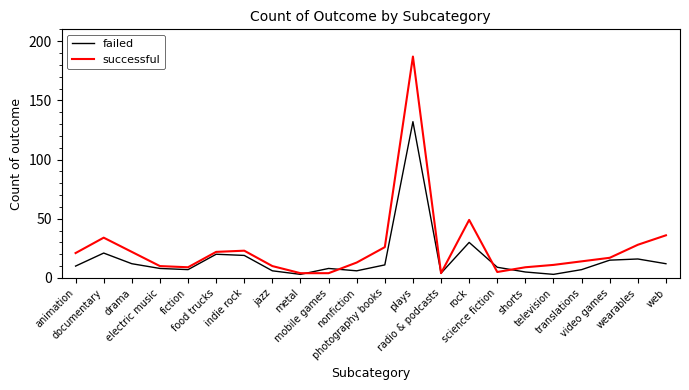

The value of failed at plays is 65. True or false?

False